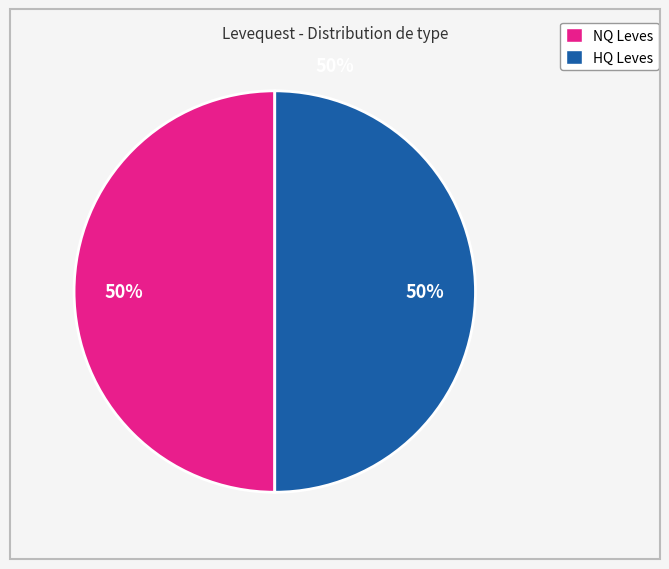

To the nearest percent, what is the average slice percentage?

50%